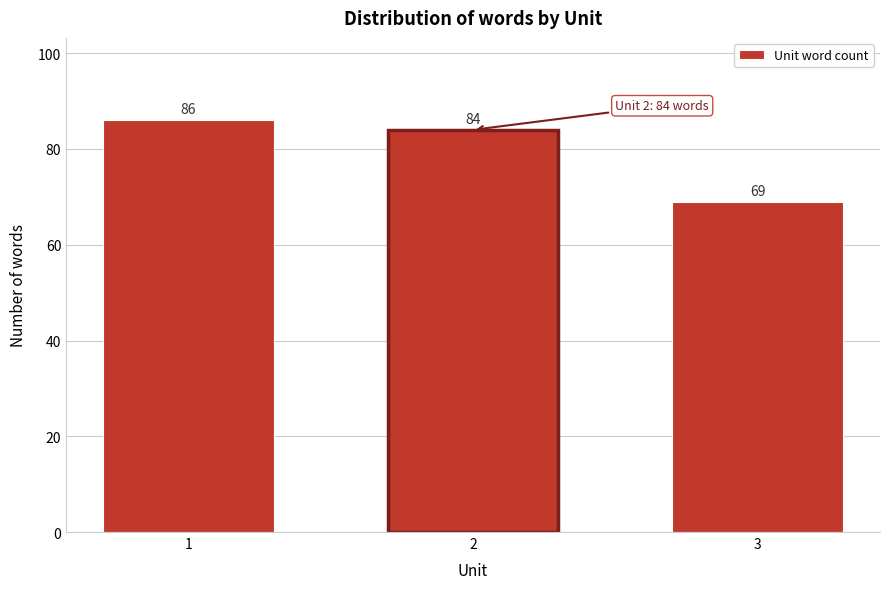

Reading left to right, transcribe all the data shown in this chart.

86	84	69